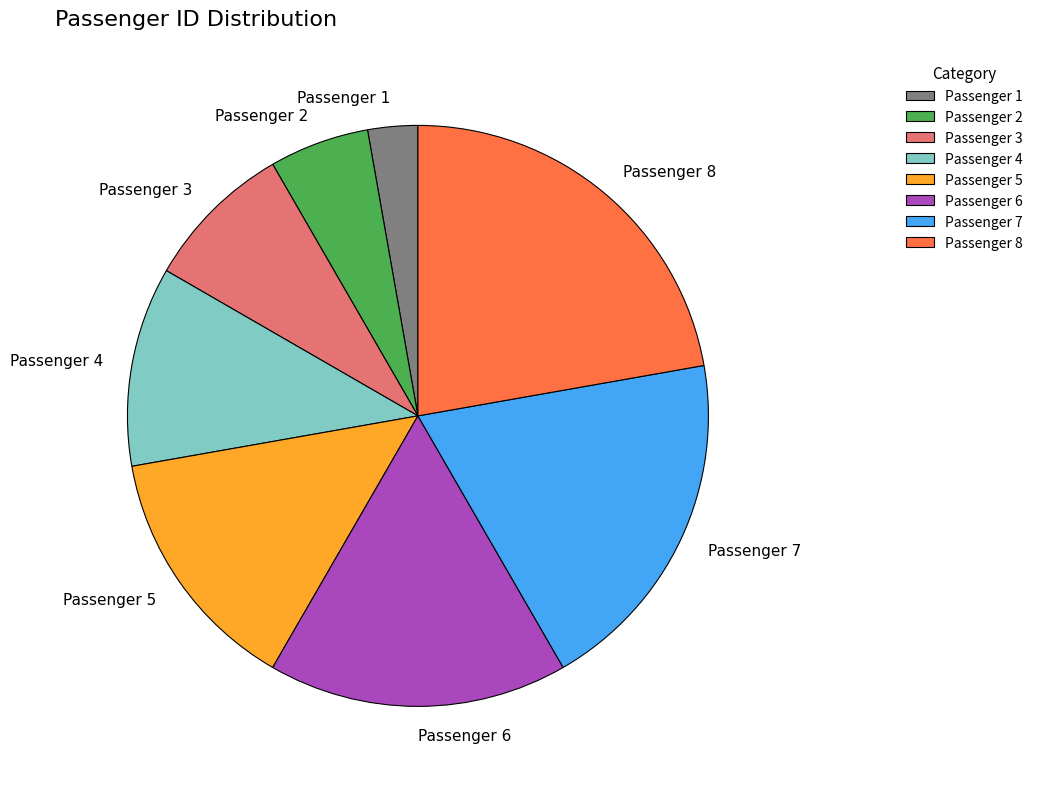

Is the sum of Passenger 2 and Passenger 4 greater than half?

No